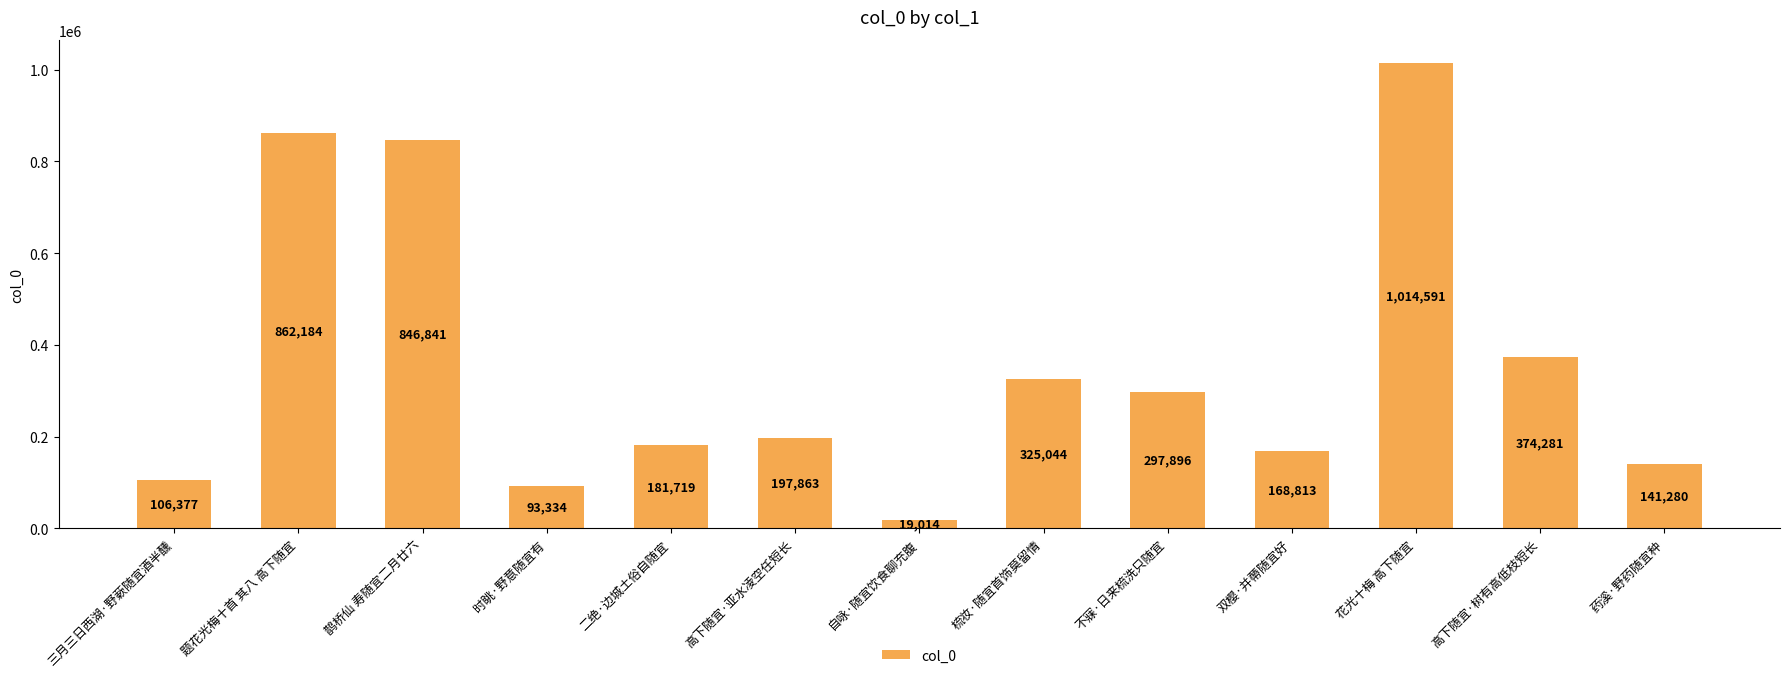

Which label corresponds to the smallest value in the chart?

自咏·随宜饮食聊充腹